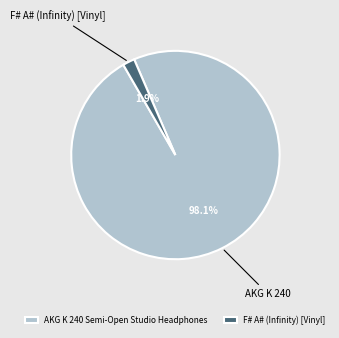

What is the total percentage of AKG K 240 Semi-Open Studio Headphones and F# A# (Infinity) [Vinyl]?

100.0%